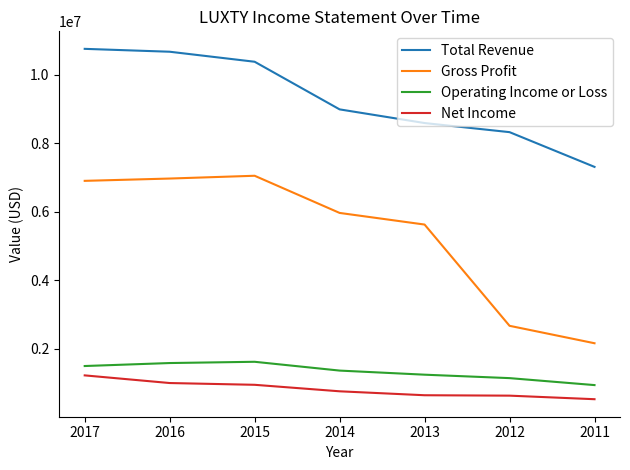

What is the maximum value shown in the chart?

10748900